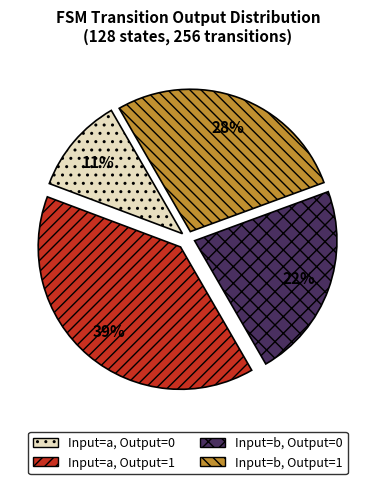

What is the ratio of the value at Input=a, Output=1 to the value at Input=b, Output=0?

1.8